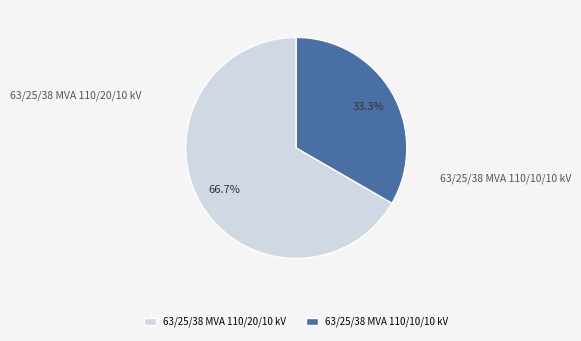

To the nearest percent, what is the combined percentage of 63/25/38 MVA 110/10/10 kV and 63/25/38 MVA 110/20/10 kV?

100%